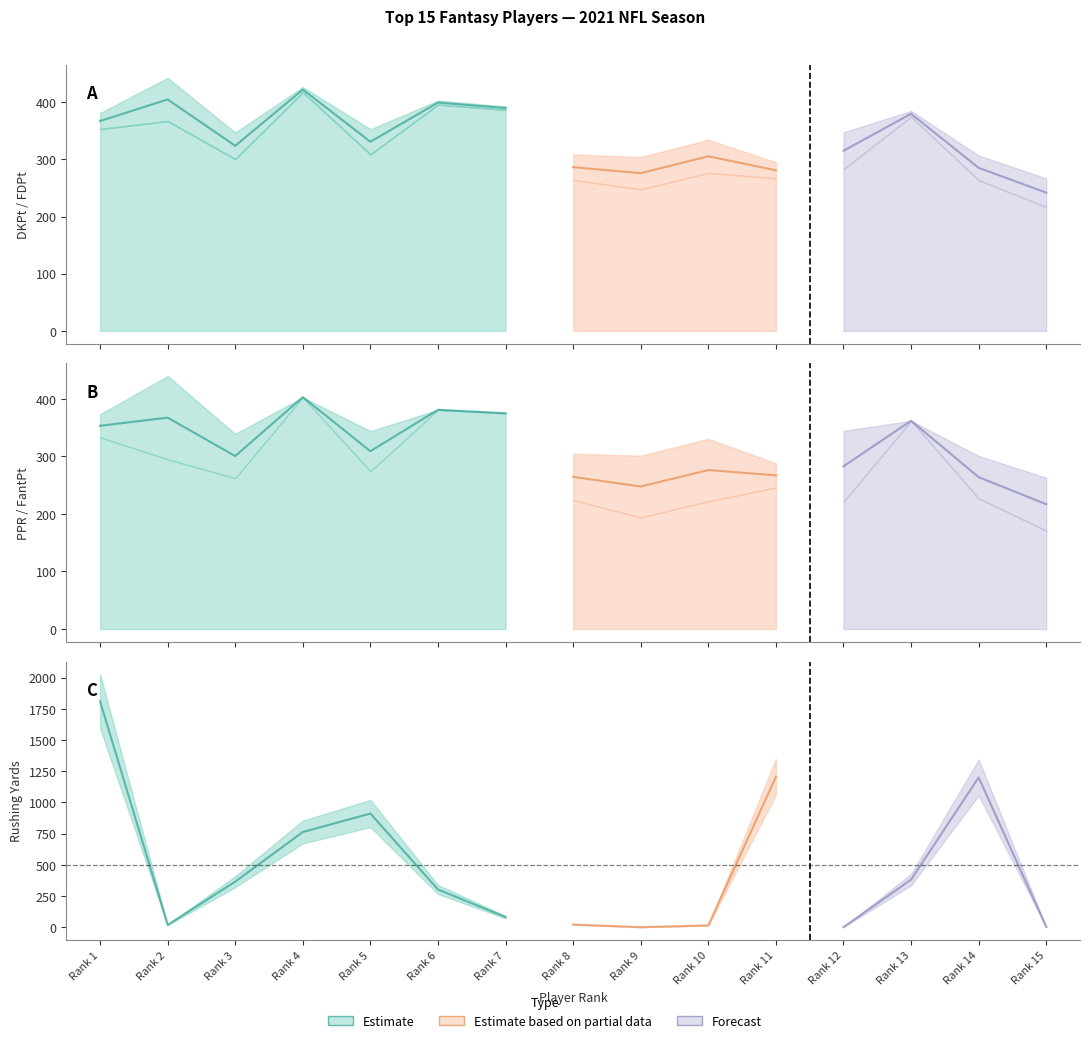

How many interior local peaks does the FDPt series have?

5